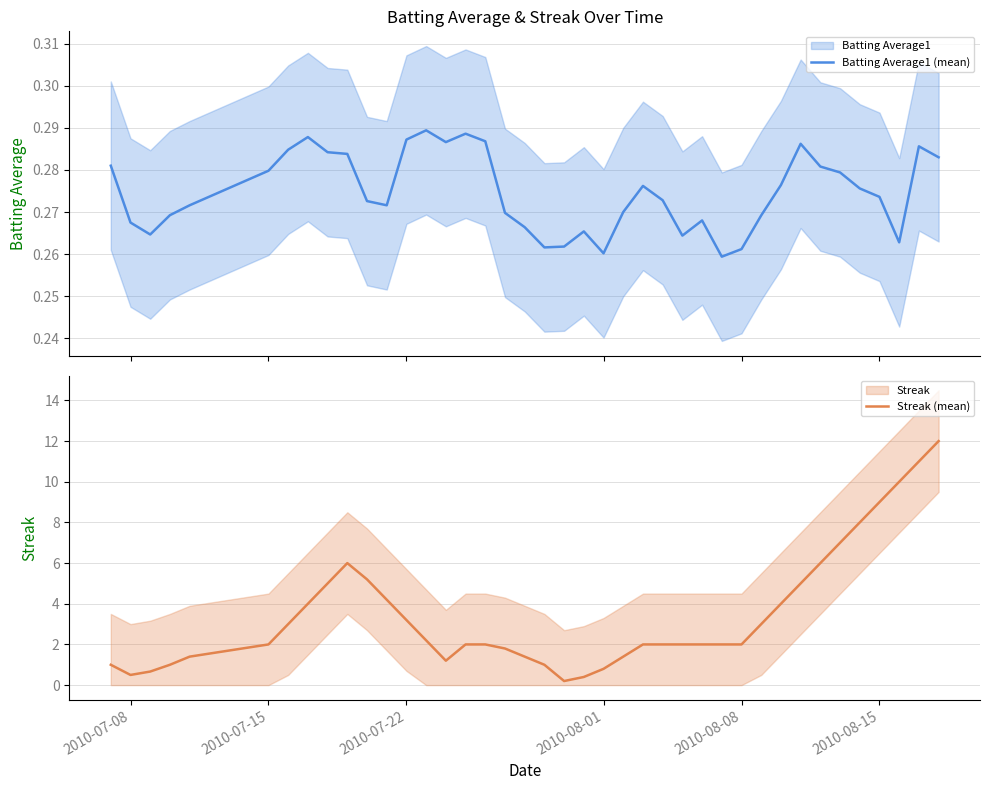

The value of Streak (mean) at 2010-07-22 is 1.4. True or false?

False